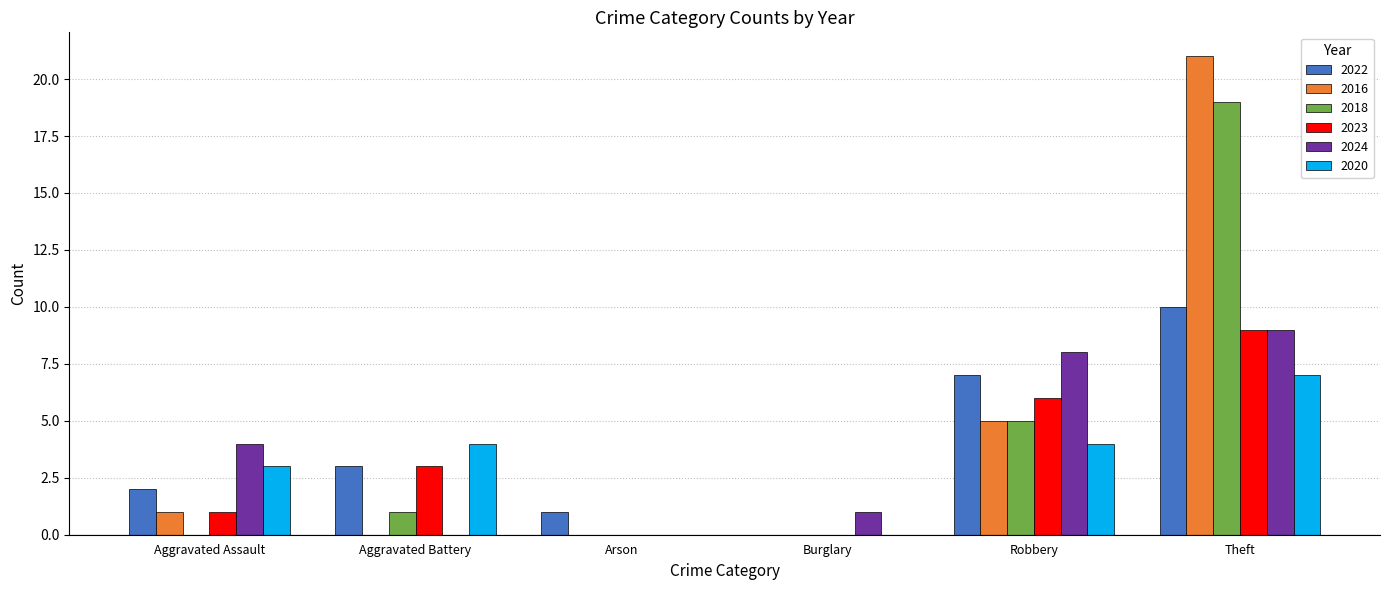

Are the bars horizontal?

No